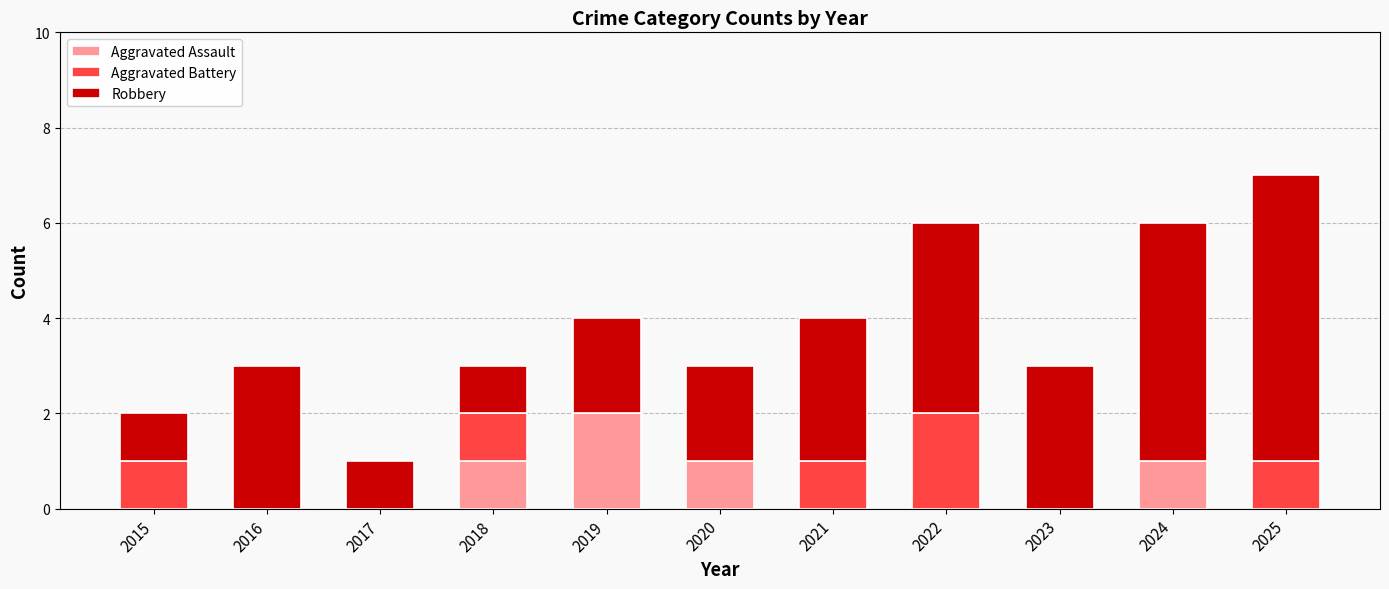

The value of Aggravated Assault at 2015 is 0. True or false?

True